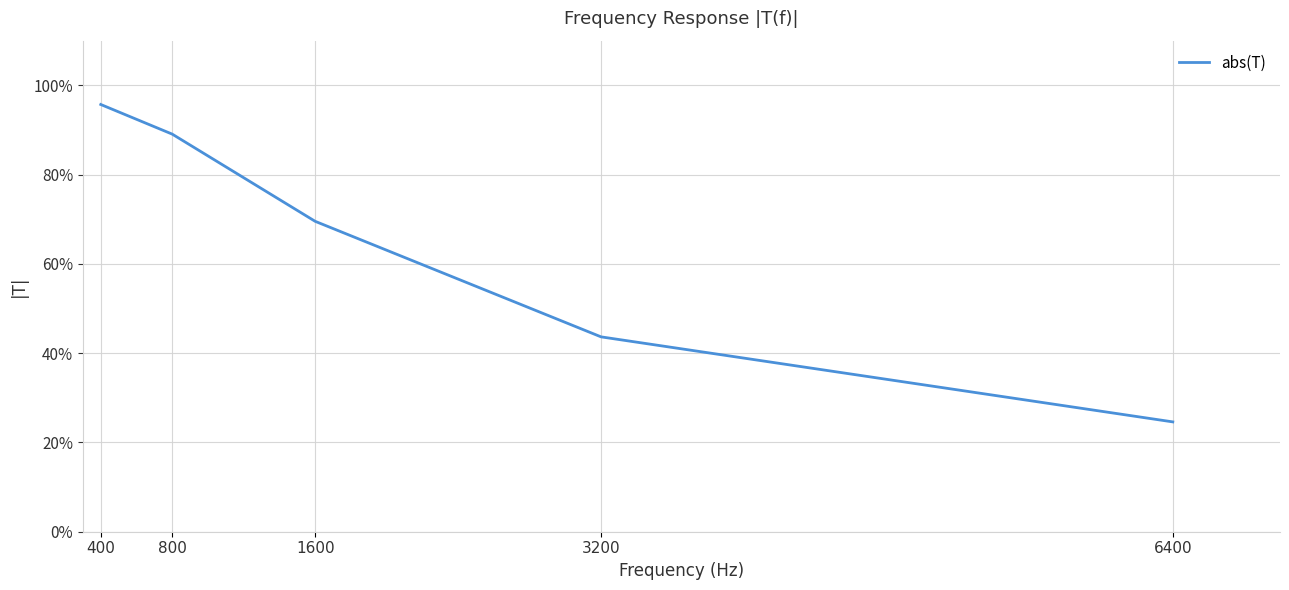

Does the chart have visible grid lines?

Yes